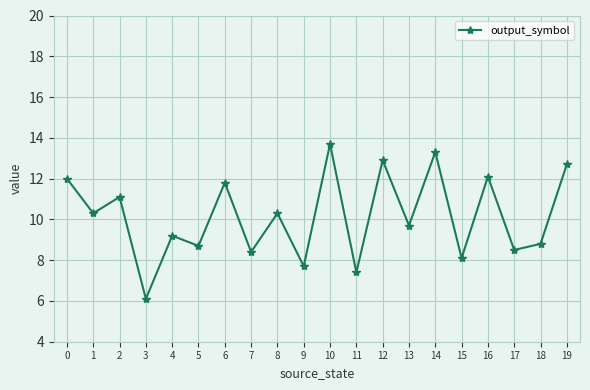

Which label corresponds to the smallest value in the chart?

3